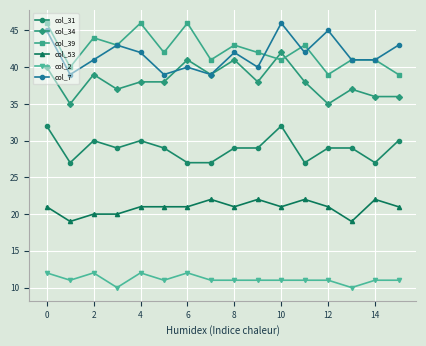

What is the greatest value displayed?

46